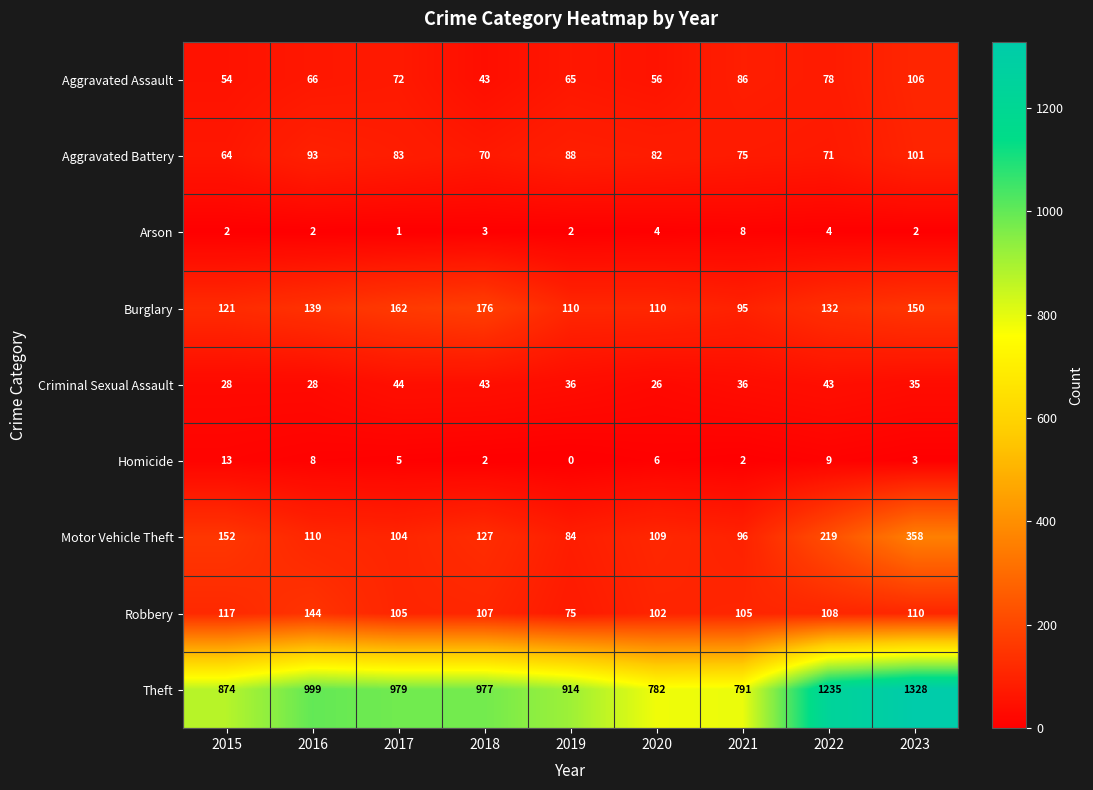

Count the number of data series in this chart.

9